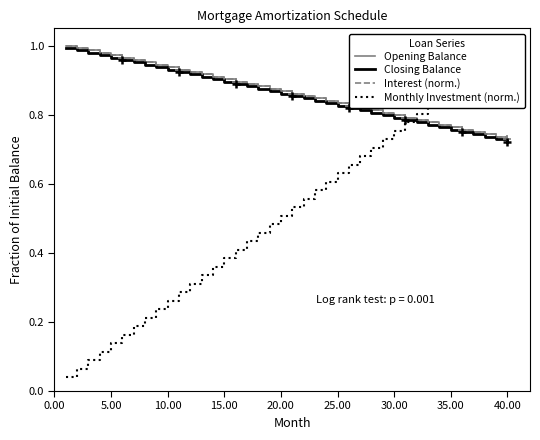

Which series has the largest total across all categories?

Opening Balance